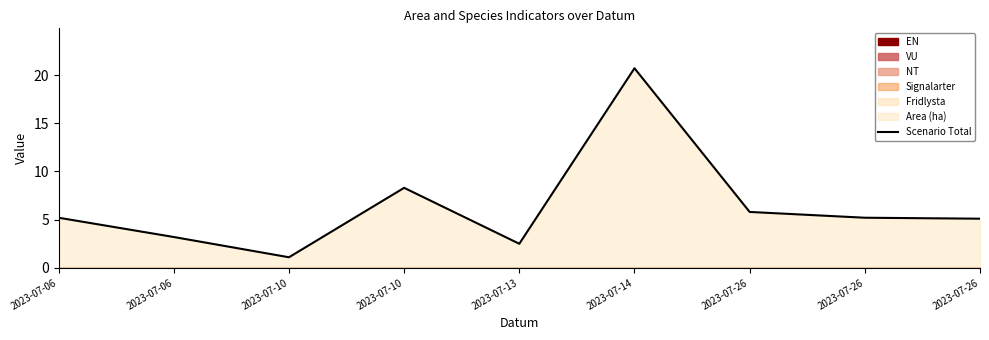

What is the approximate value at 2023-07-26?

5.2